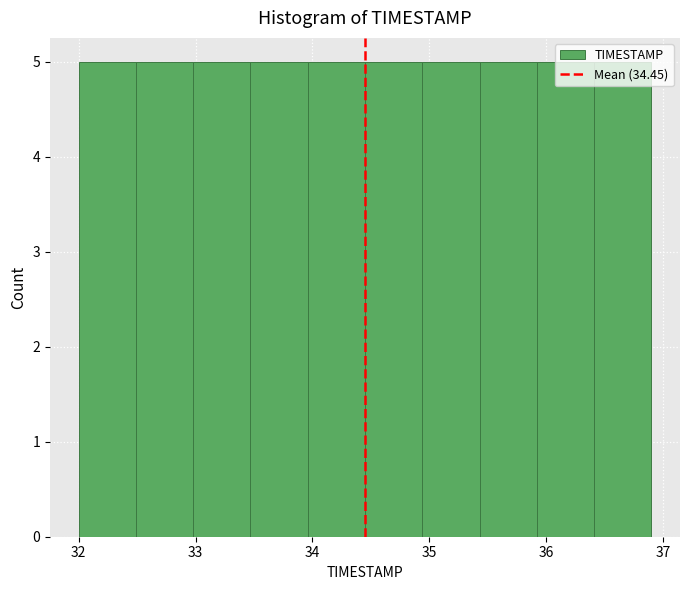

Reading left to right, list every bar in this chart as the range it spans on the x-axis followed by its height. Neither the bar edges nor the heights are printed on the chart, so give them approximately, as read against the axes.

32.00 to 32.49: 5
32.49 to 32.98: 5
32.98 to 33.47: 5
33.47 to 33.96: 5
33.96 to 34.45: 5
34.45 to 34.94: 5
34.94 to 35.43: 5
35.43 to 35.92: 5
35.92 to 36.41: 5
36.41 to 36.90: 5